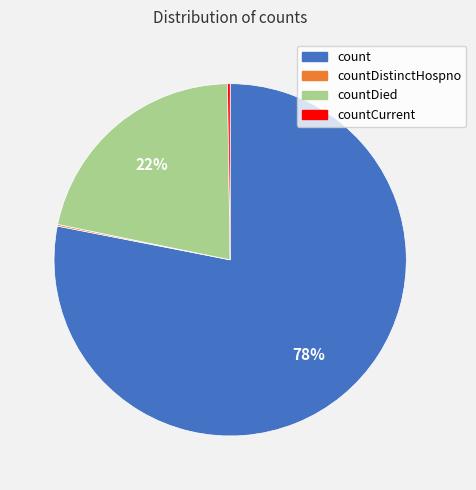

Is it true that count is 78% of the pie?

True